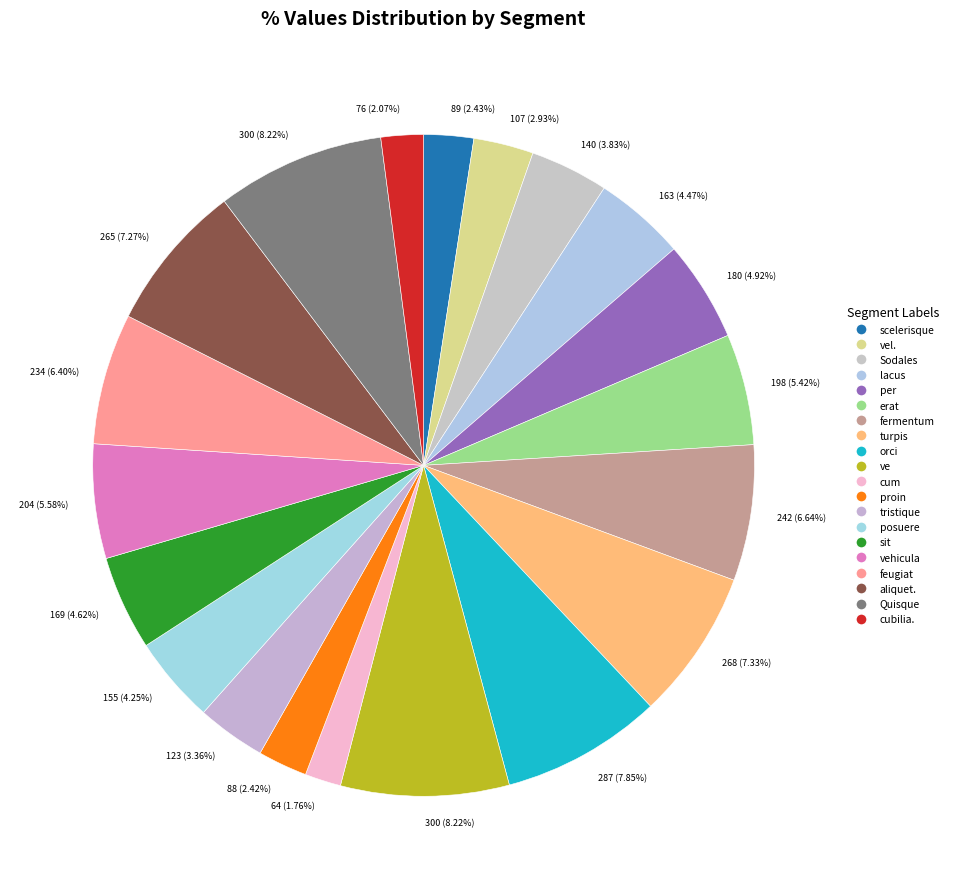

How many segments does this pie chart have?

20